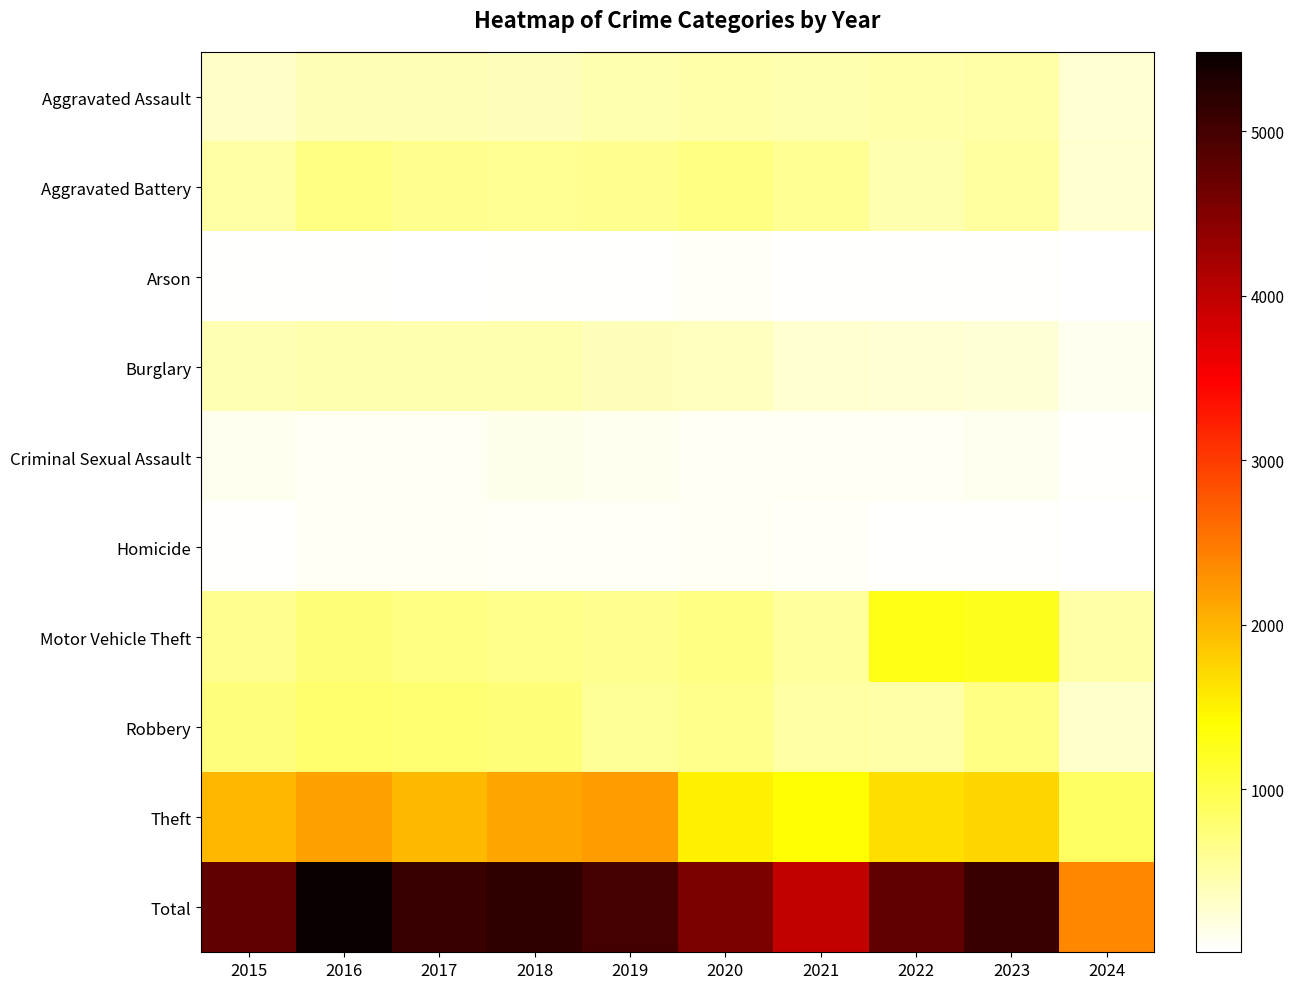

Reading left to right, transcribe all the data shown in this chart.

Aggravated Assault: 2015=323	2016=402	2017=396	2018=392	2019=452	2020=466	2021=452	2022=458	2023=488	2024=260
Aggravated Battery: 2015=515	2016=691	2017=623	2018=600	2019=608	2020=686	2021=587	2022=446	2023=529	2024=271
Arson: 2015=35	2016=40	2017=23	2018=37	2019=32	2020=55	2021=43	2022=31	2023=39	2024=9
Burglary: 2015=421	2016=451	2017=453	2018=443	2019=383	2020=357	2021=280	2022=253	2023=224	2024=113
Criminal Sexual Assault: 2015=105	2016=87	2017=91	2018=123	2019=102	2020=89	2021=81	2022=94	2023=97	2024=50
Homicide: 2015=50	2016=87	2017=82	2018=56	2019=53	2020=81	2021=69	2022=49	2023=48	2024=22
Motor Vehicle Theft: 2015=614	2016=756	2017=680	2018=631	2019=611	2020=673	2021=560	2022=1272	2023=1245	2024=488
Robbery: 2015=726	2016=819	2017=780	2018=741	2019=577	2020=637	2021=506	2022=495	2023=690	2024=300
Theft: 2015=1981	2016=2148	2017=1968	2018=2140	2019=2190	2020=1512	2021=1392	2022=1664	2023=1720	2024=865
Total: 2015=4770	2016=5481	2017=5096	2018=5163	2019=5008	2020=4556	2021=3970	2022=4762	2023=5080	2024=2378